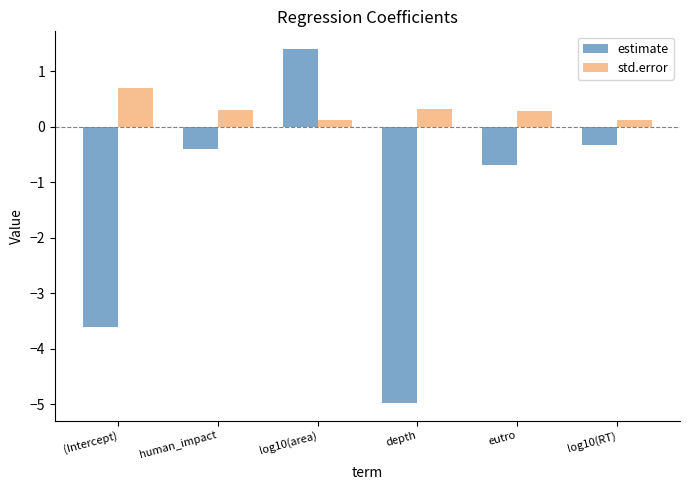

The estimate series shows 2.1 at log10(area). True or false?

False